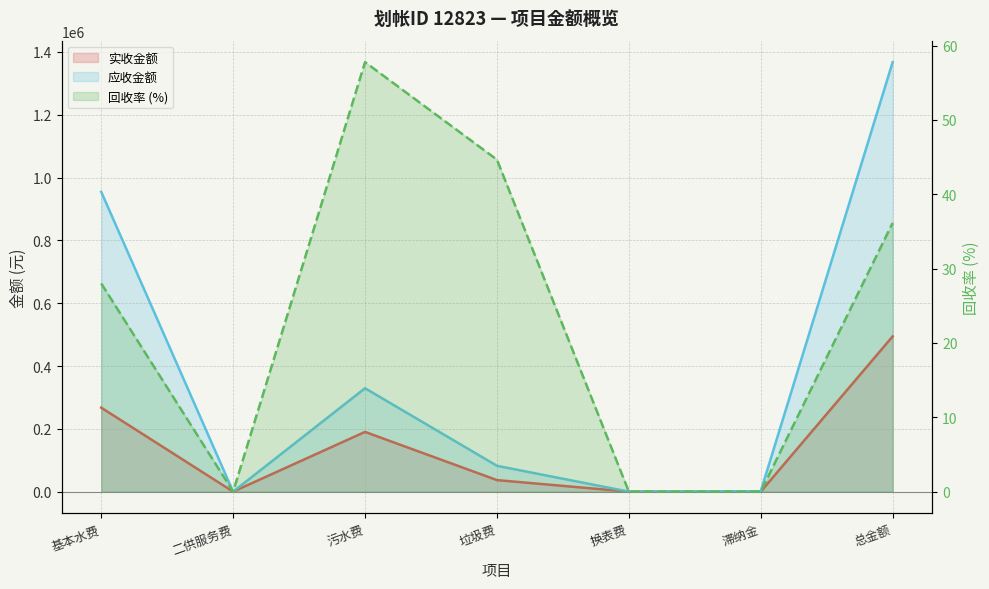

List the series in order of their overall mean, lowest first.

回收率, 实收金额, 应收金额